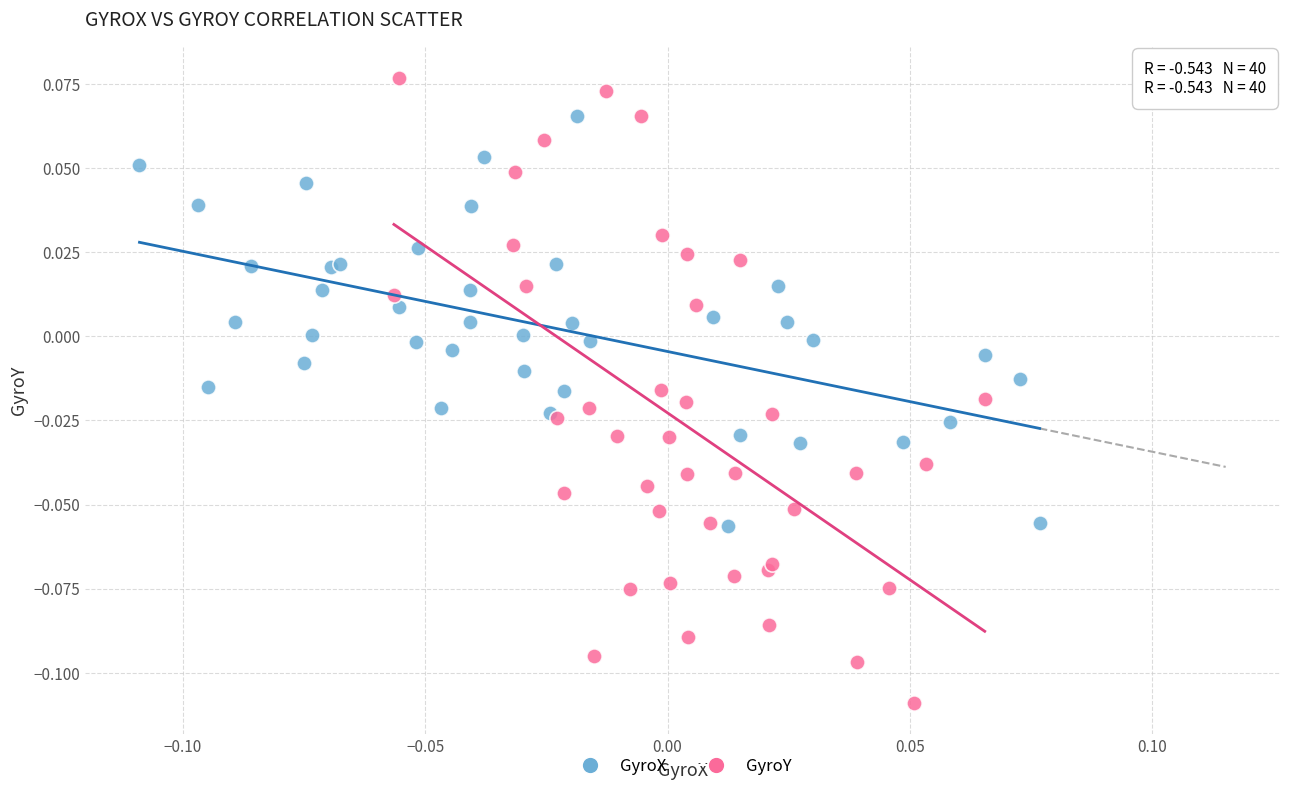

Which series reaches the minimum Y coordinate?

GyroY